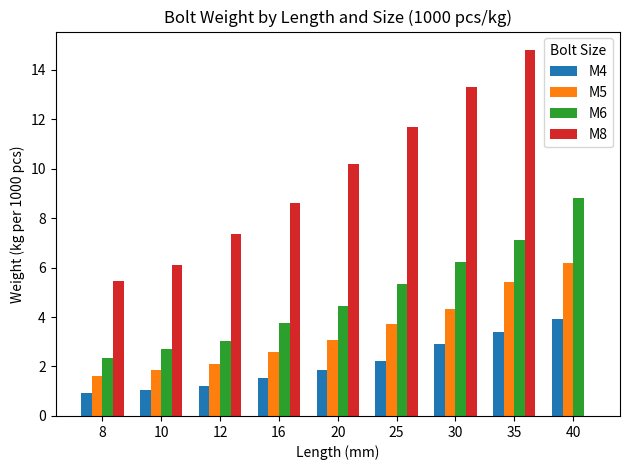

Between 8 and 16, which series saw the biggest shift?

M8